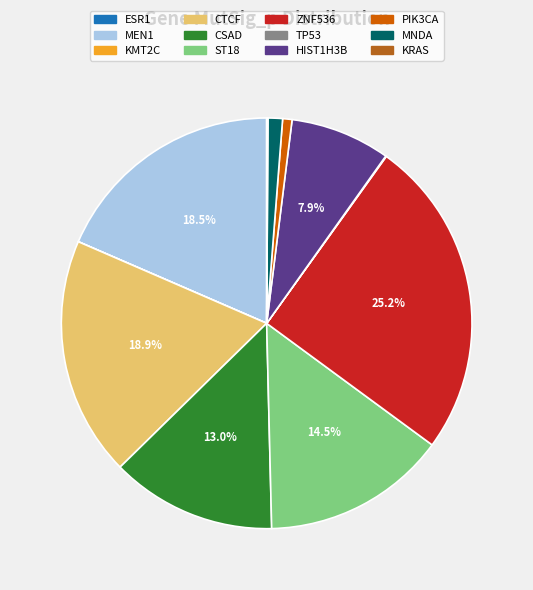

Which slice is the largest?

ZNF536